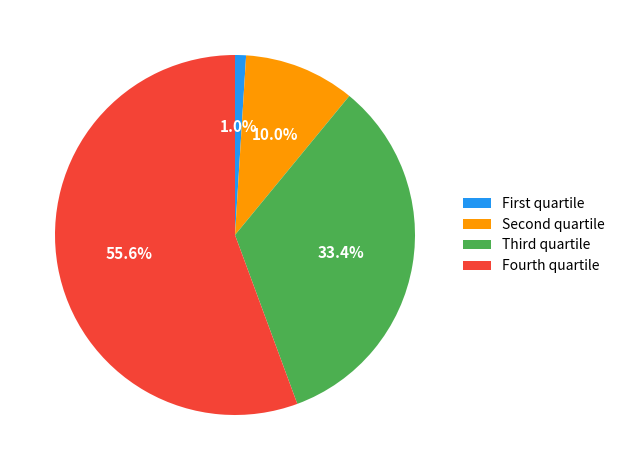

How much of the chart is everything except Fourth quartile?

44.4%